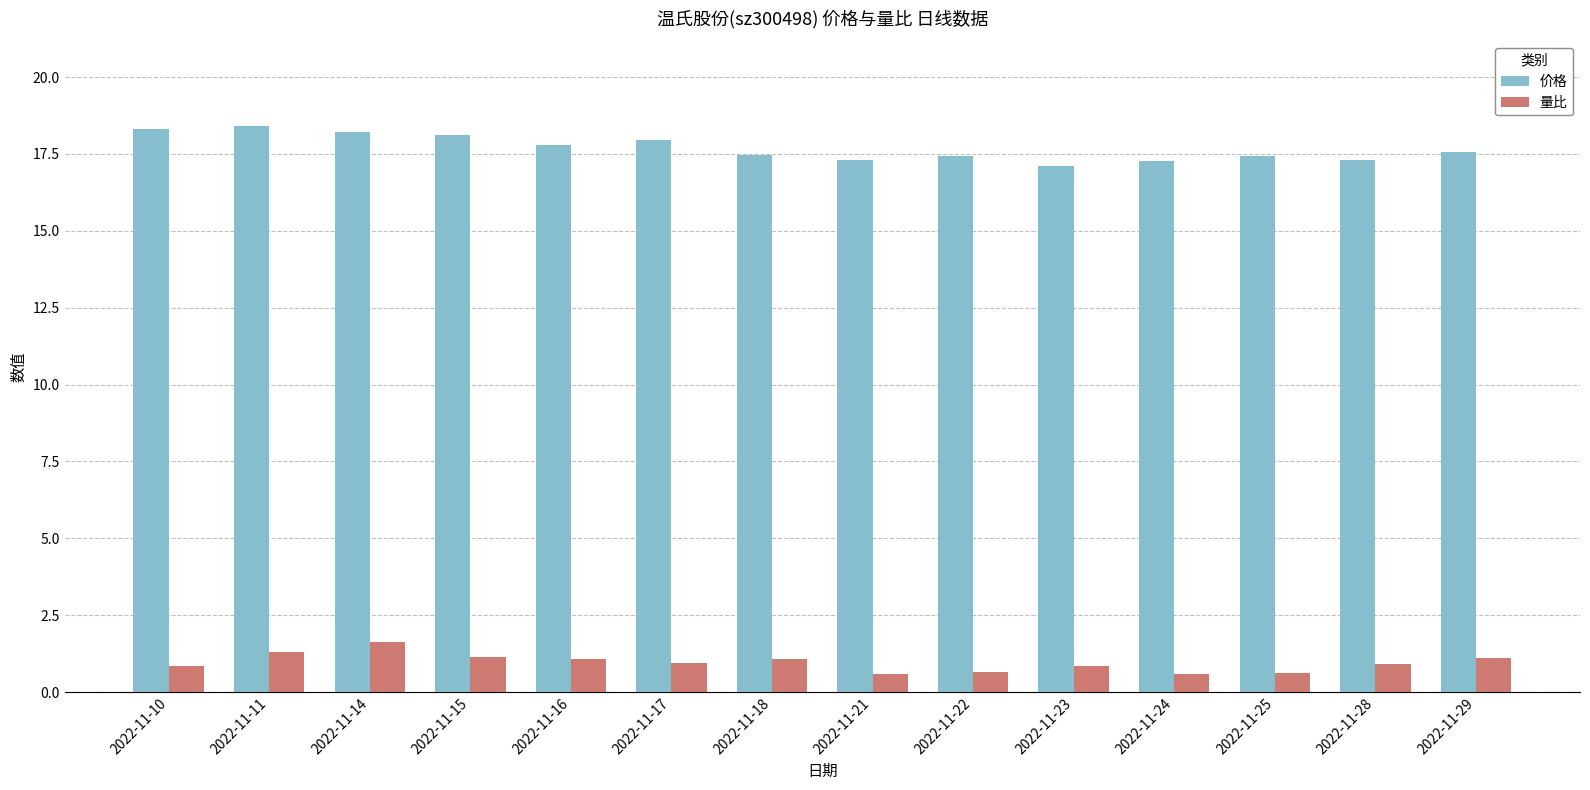

Rank the series by their maximum value, from highest to lowest.

价格, 量比